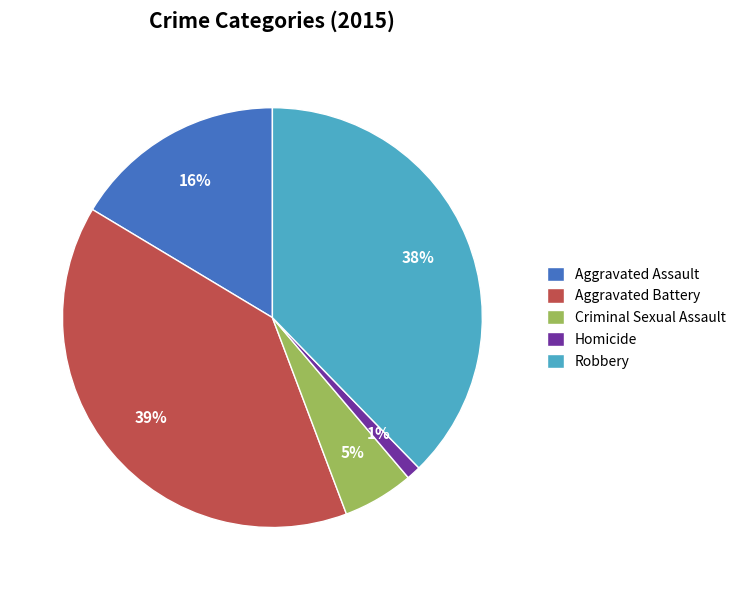

To the nearest percent, what is the difference between the Aggravated Battery and Homicide slice percentages?

38%